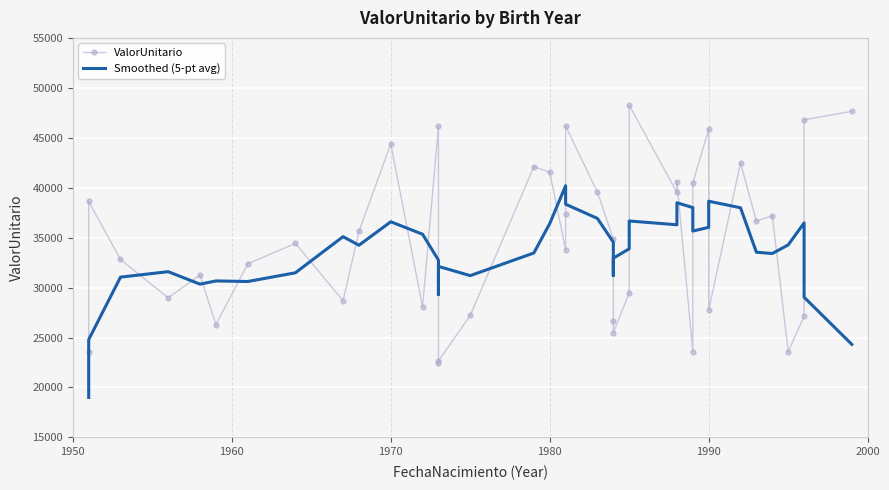

How many lines are shown in the chart?

2